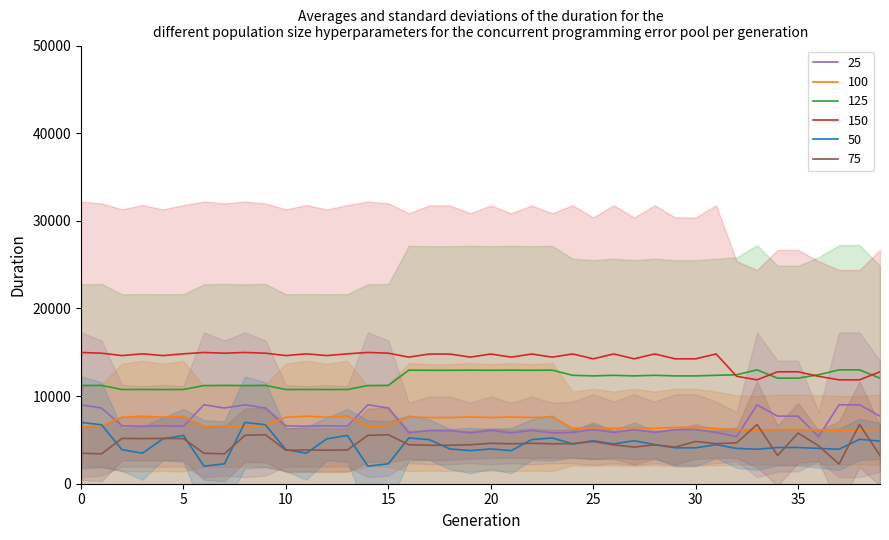

What is the sum of all markz values?

568876.0